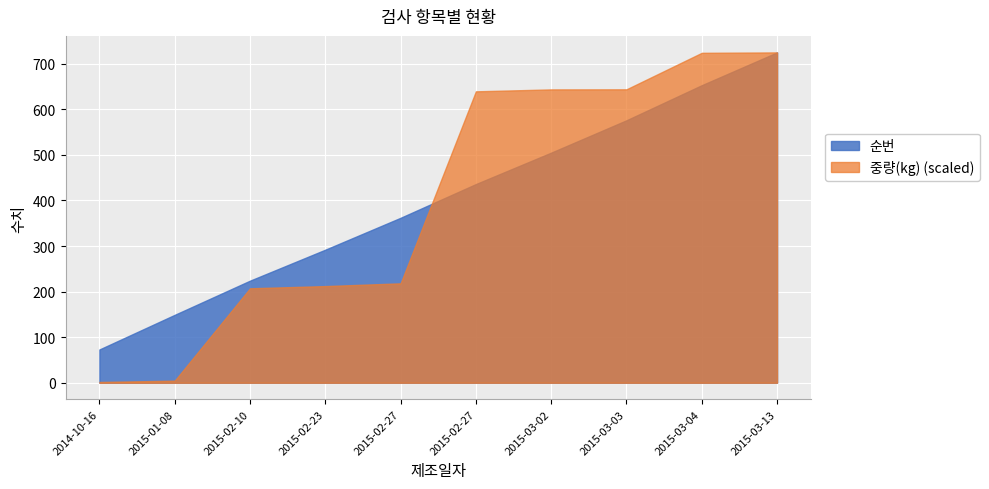

True or false: 순번 has more than 0 points higher than both neighbors.

False